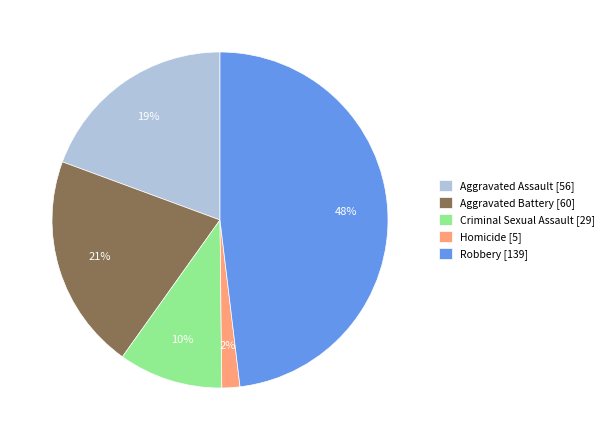

To the nearest percent, what is the average slice percentage?

20%